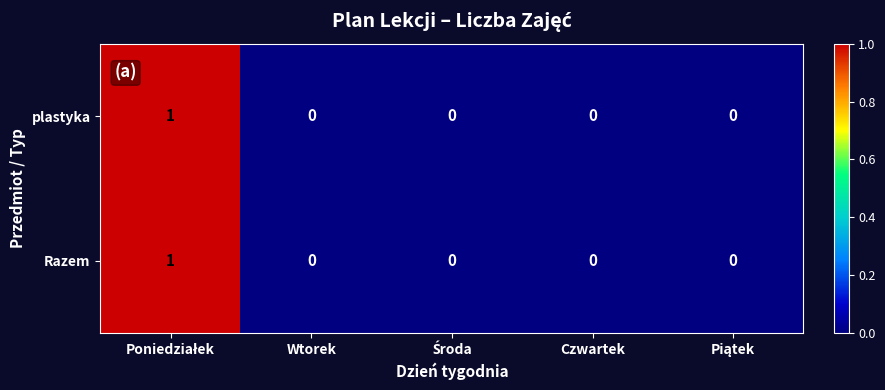

Count the Razem values in the range 0 to 1.

5